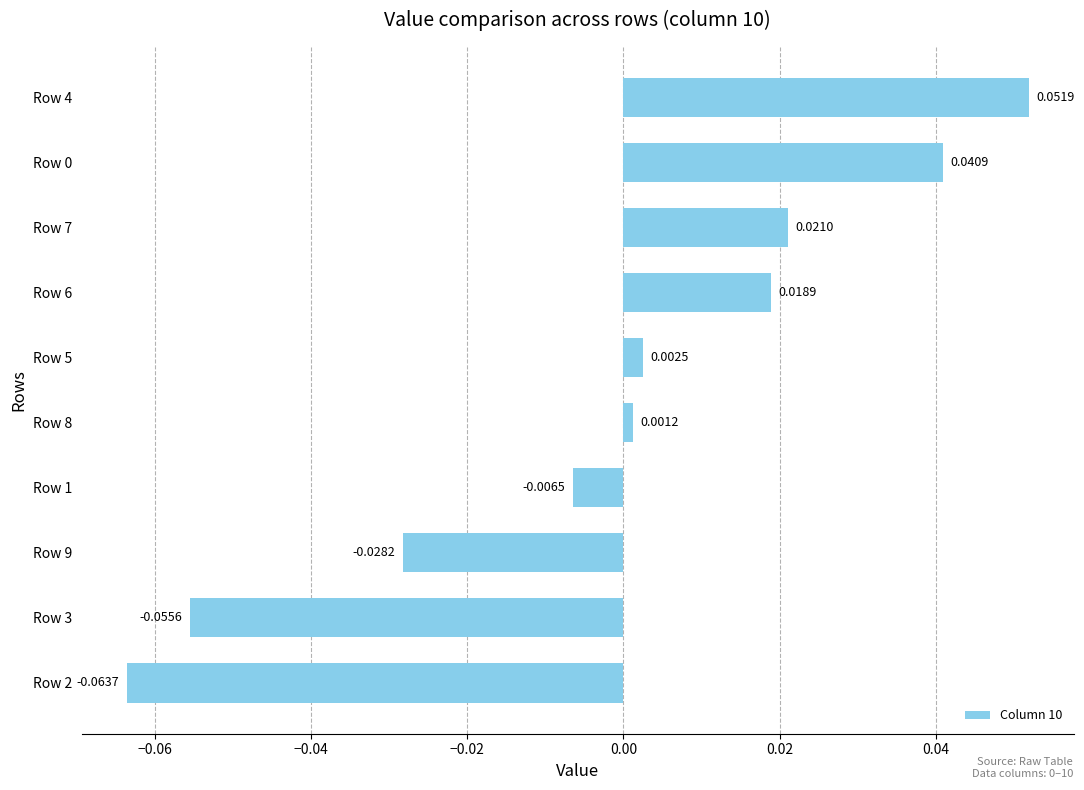

How many series are shown in this chart?

1